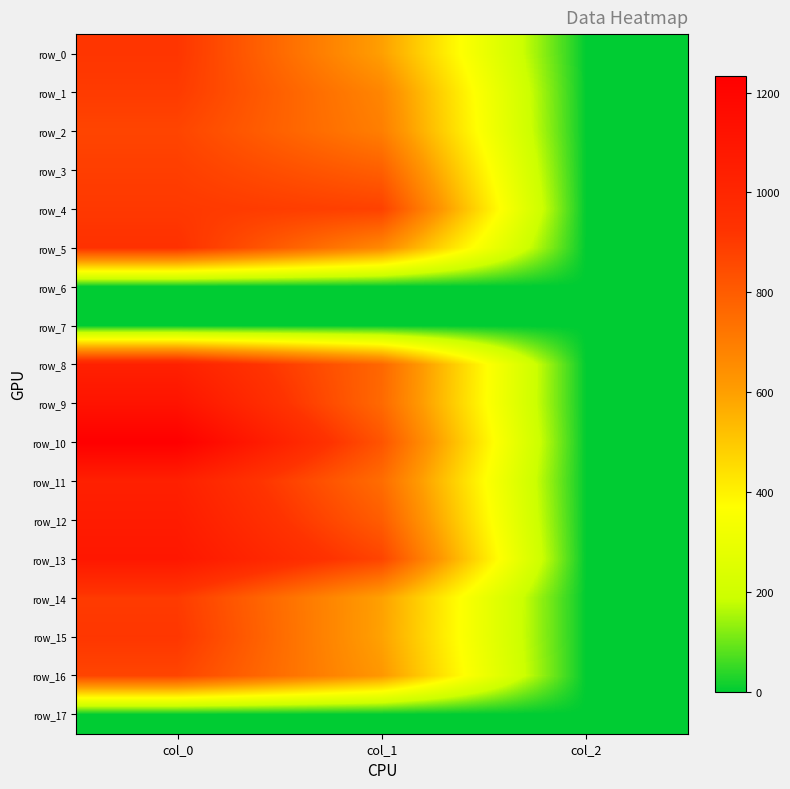

Between col_0 and col_1, which series saw the biggest shift?

row_10